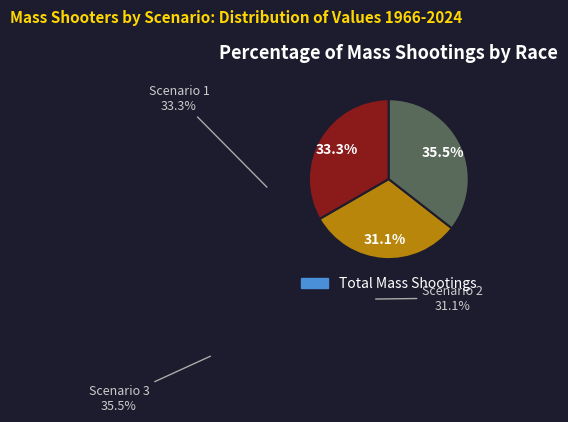

How many segments does this pie chart have?

3